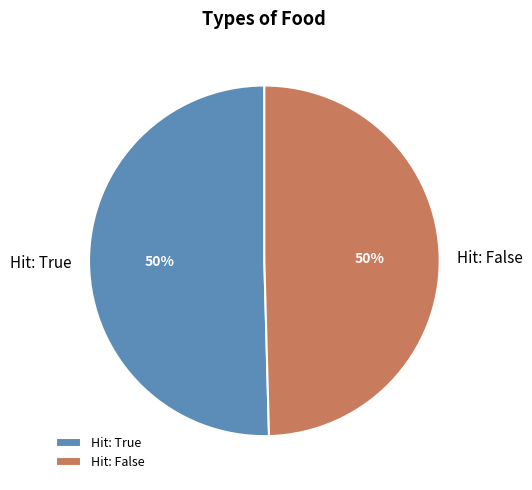

To the nearest percent, what is the average slice percentage?

50%